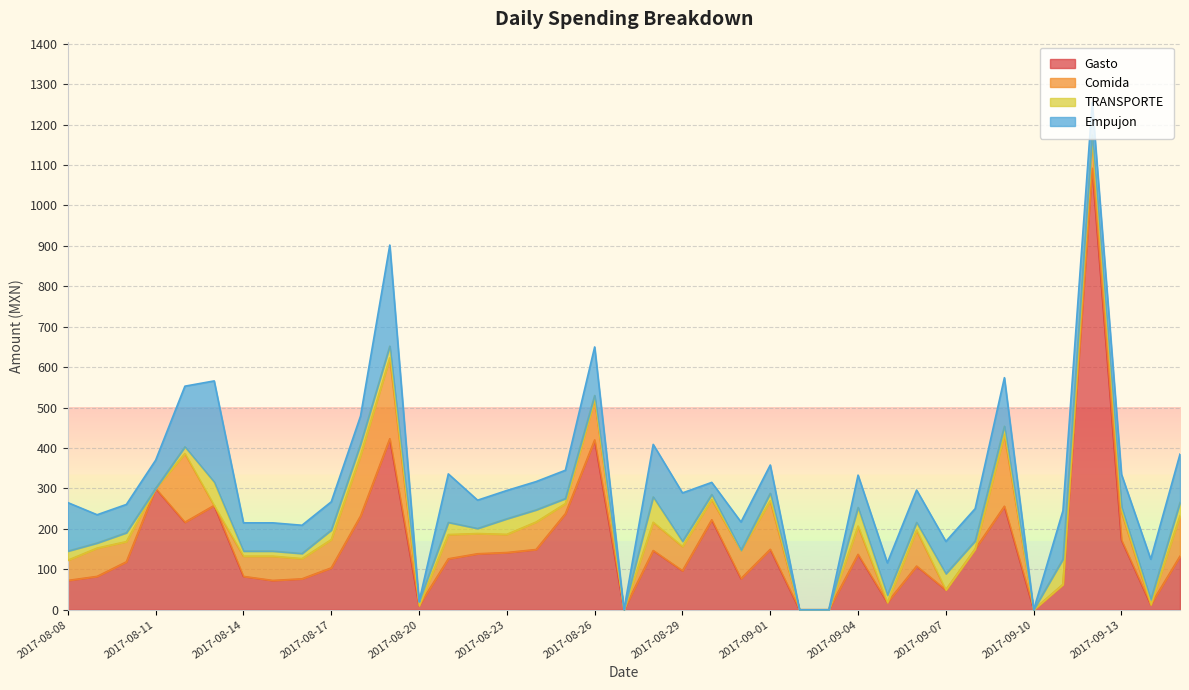

Rank the categories by TRANSPORTE value from lowest to highest.

2017-08-11, 2017-08-27, 2017-08-31, 2017-09-02, 2017-09-03, 2017-09-10, 2017-08-20, 2017-08-26, 2017-08-09, 2017-08-14, 2017-08-15, 2017-08-16, 2017-08-22, 2017-08-25, 2017-08-29, 2017-08-30, 2017-09-12, 2017-09-13, 2017-09-14, 2017-08-12, 2017-09-05, 2017-09-01, 2017-09-06, 2017-09-08, 2017-09-09, 2017-08-10, 2017-08-08, 2017-08-17, 2017-08-18, 2017-08-19, 2017-08-21, 2017-08-24, 2017-09-15, 2017-08-23, 2017-09-07, 2017-09-04, 2017-08-13, 2017-08-28, 2017-09-11